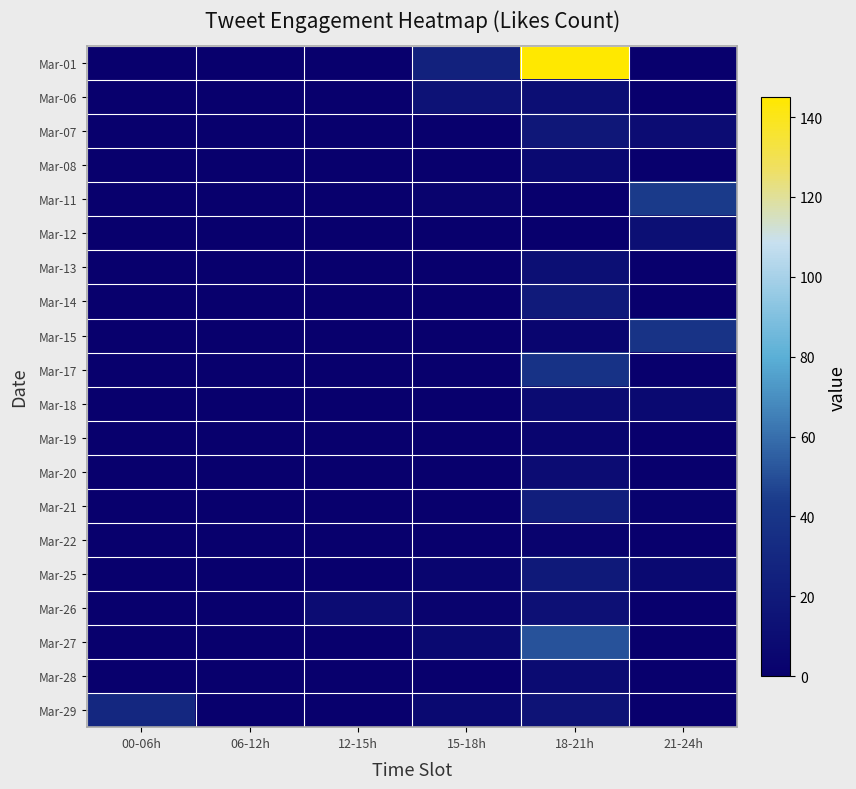

Which series has the largest total across all categories?

Mar-01